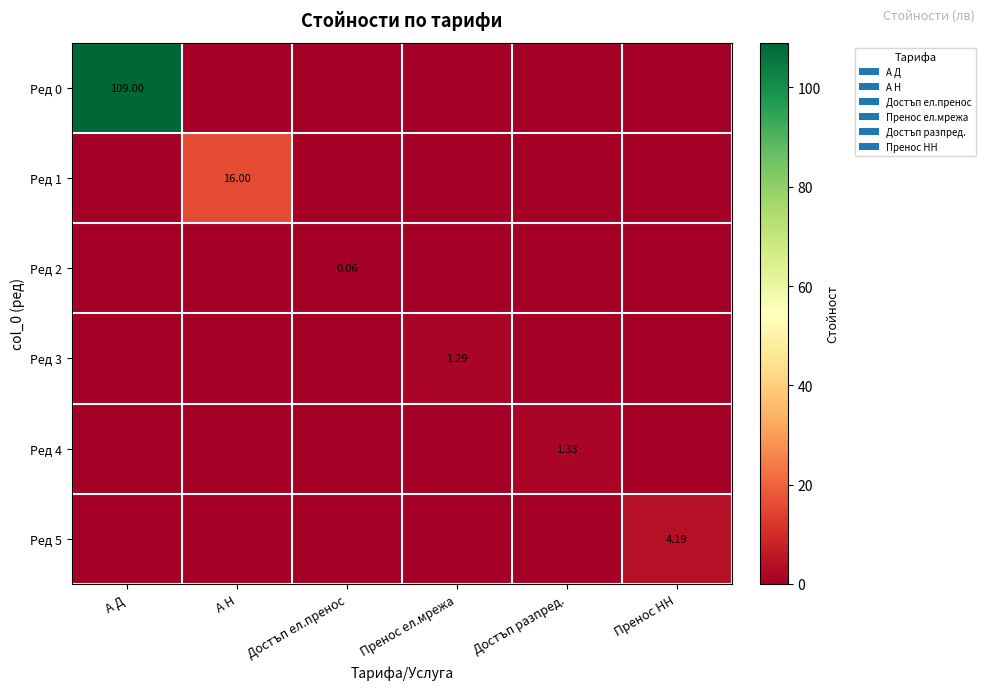

Which series has the largest total across all categories?

Ред 0